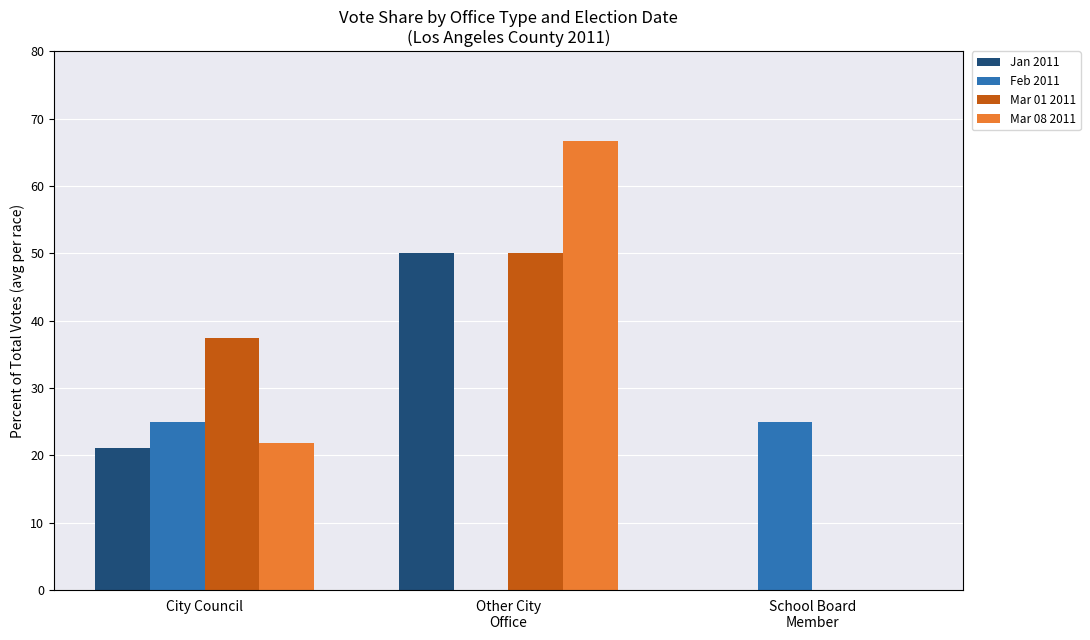

The value of Mar 01 2011 at School Board
Member is 15.1. True or false?

False